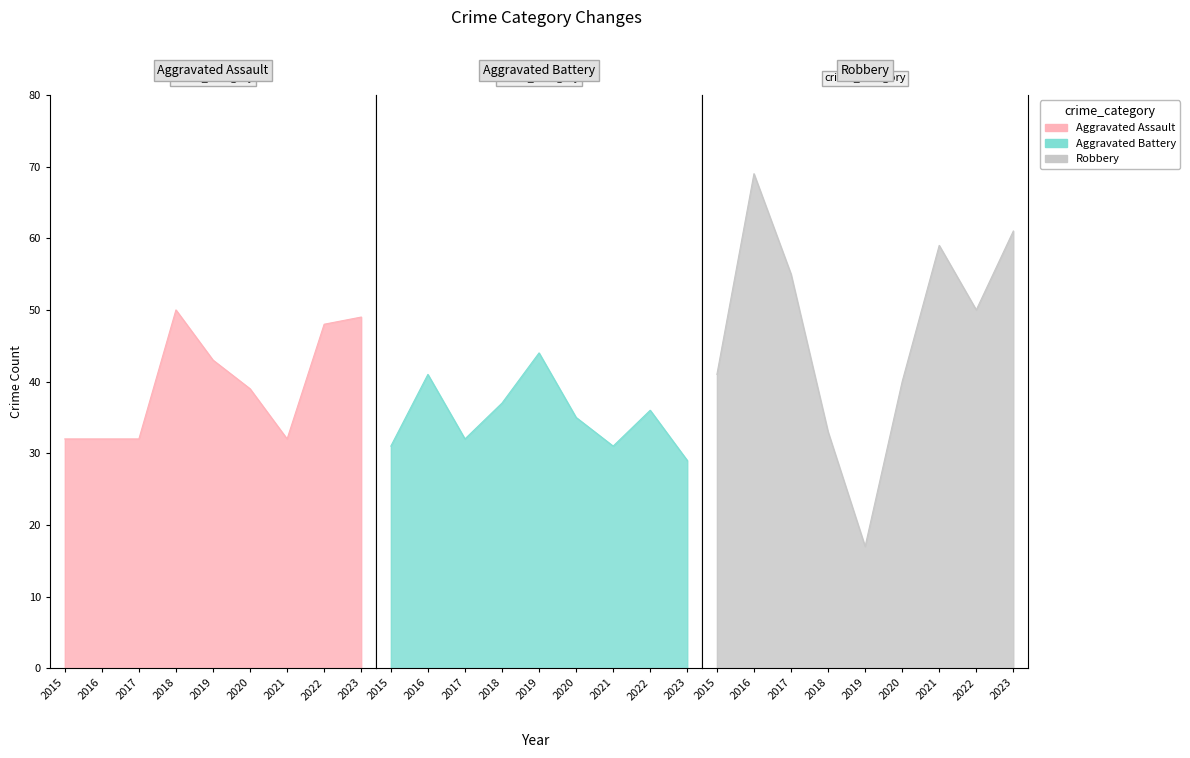

List the series in order of their overall mean, lowest first.

Aggravated Battery, Aggravated Assault, Robbery